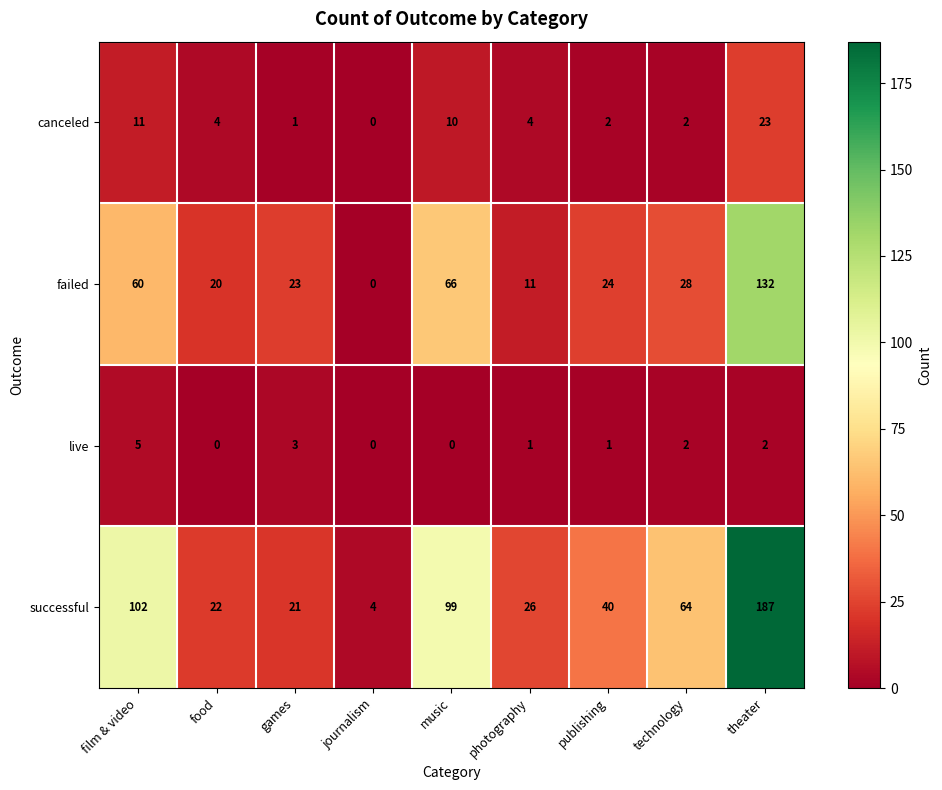

The value of successful at publishing is 40. True or false?

True